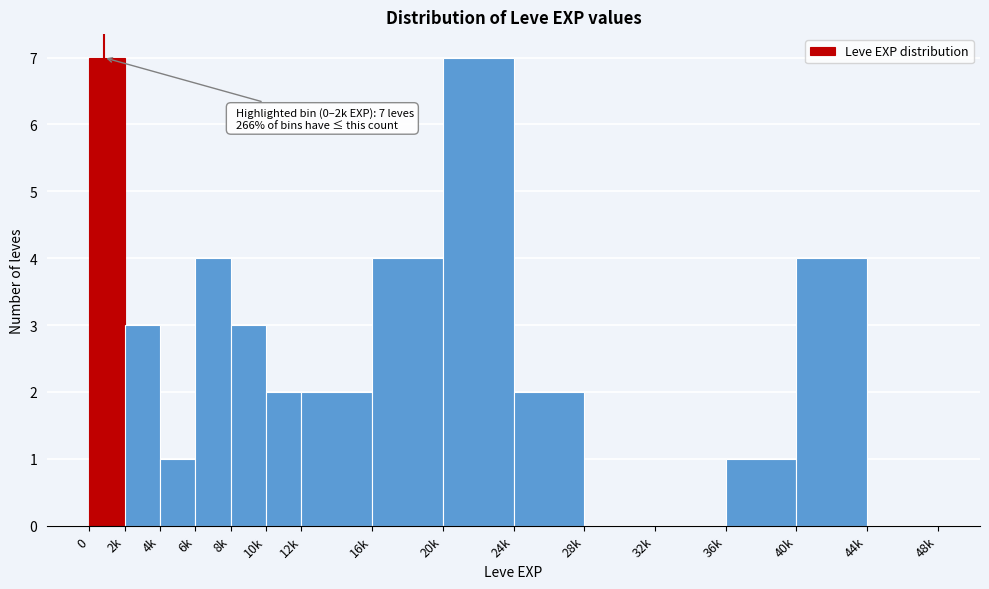

Reading right to left, list all the values displayed in this chart.

44k=0	40k=4	36k=1	32k=0	28k=0	24k=2	20k=7	16k=4	12k=2	10k=2	8k=3	6k=4	4k=1	2k=3	0=7